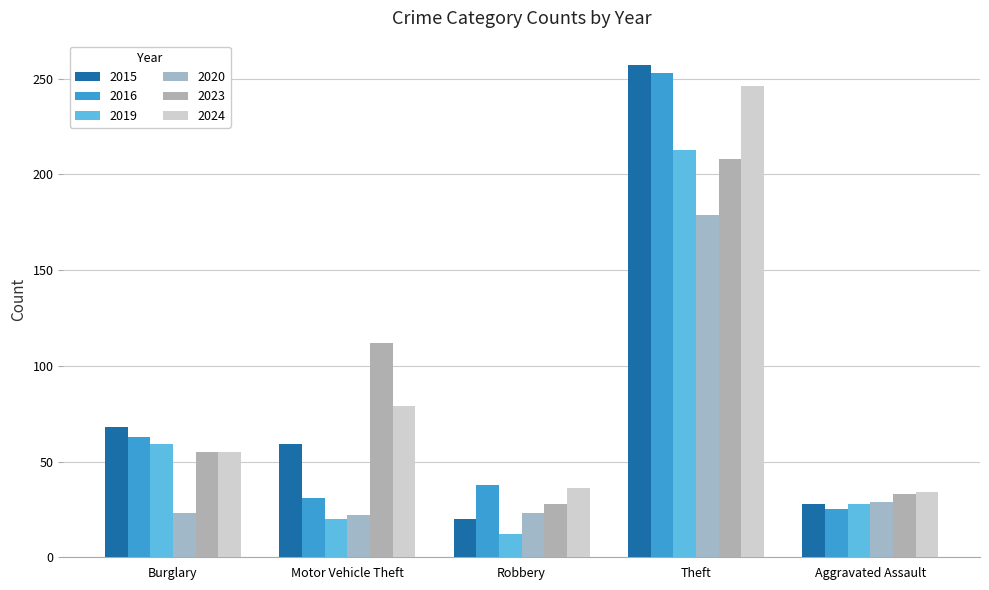

How many series are shown in this chart?

6